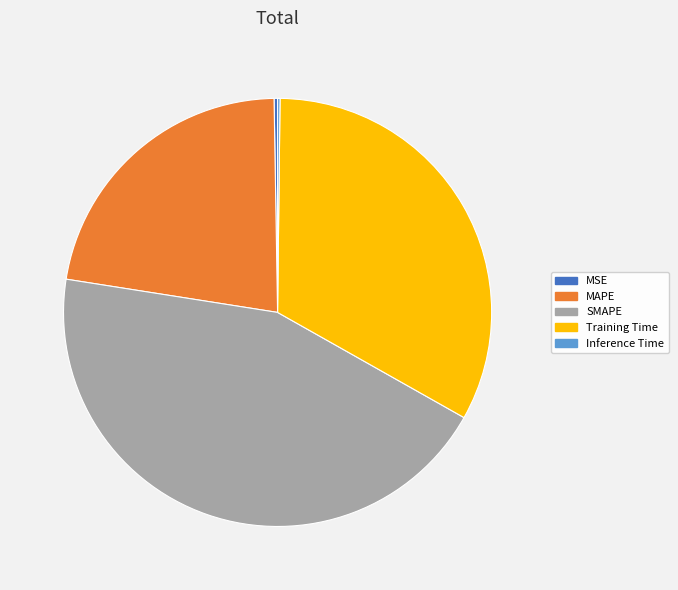

Do MAPE and SMAPE together represent more than half of the pie?

Yes